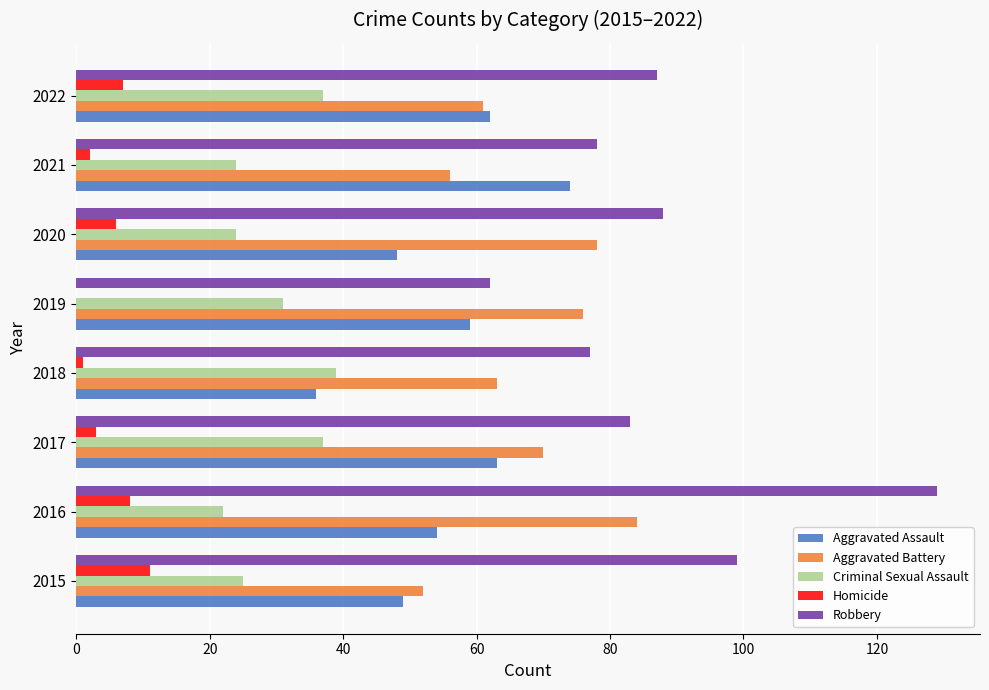

Which series changed the most between 2016 and 2019?

Robbery